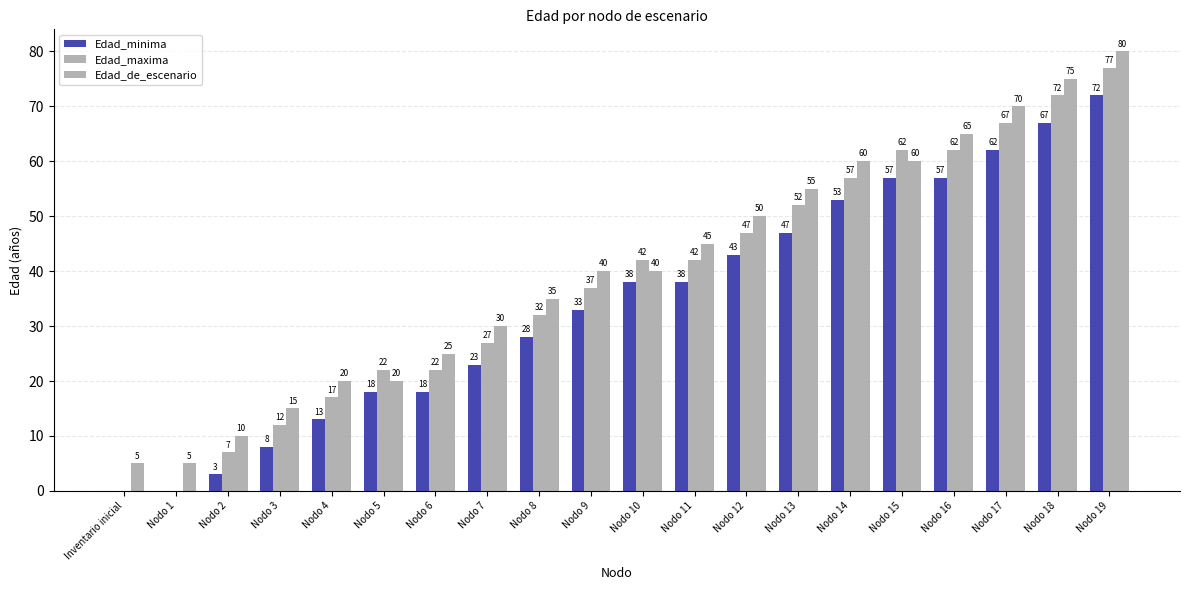

What is the label of the 13th bar from the right?

Nodo 7